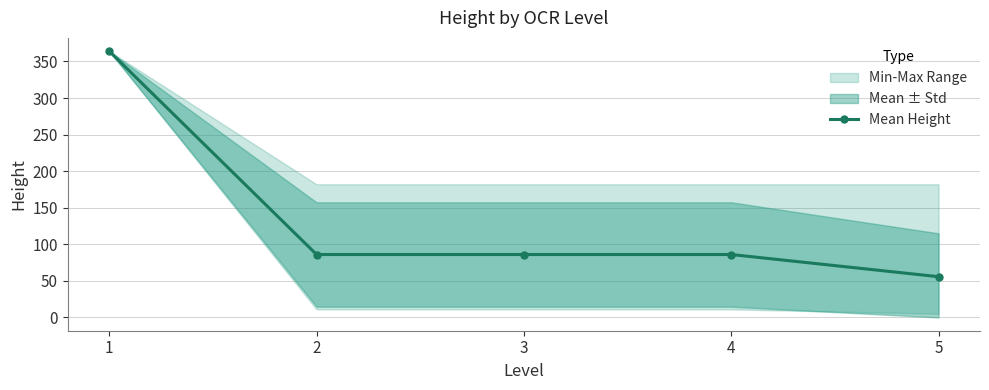

What is the sum of the values at 2 and 5?

141.7